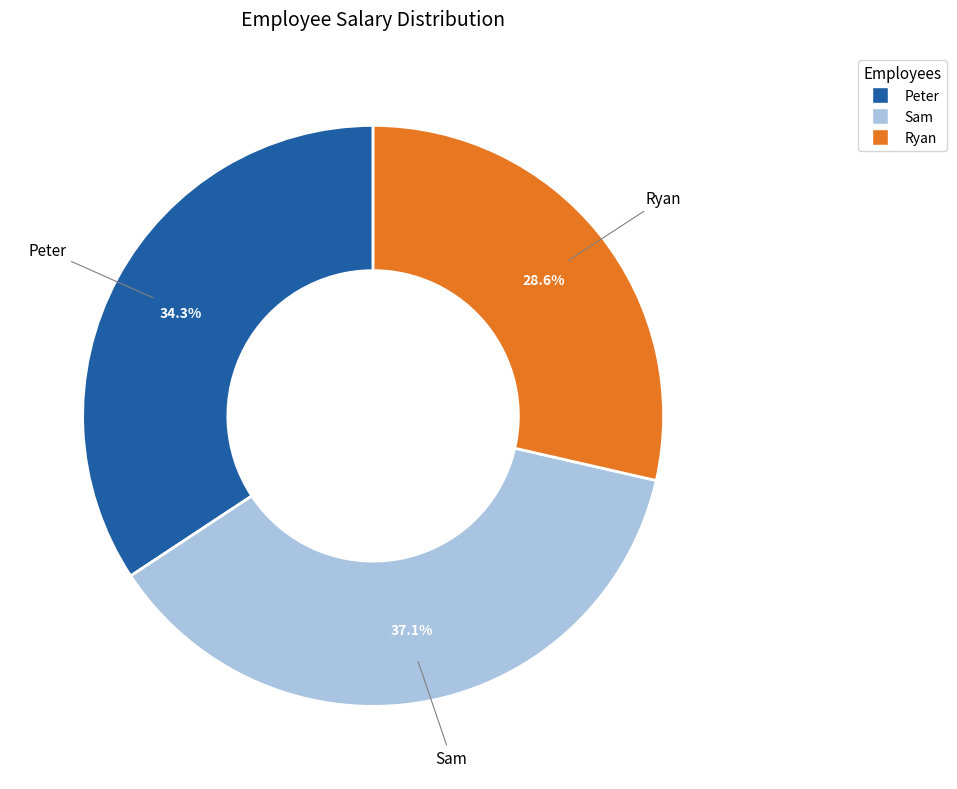

What percentage is the Ryan slice, to the nearest percent?

29%